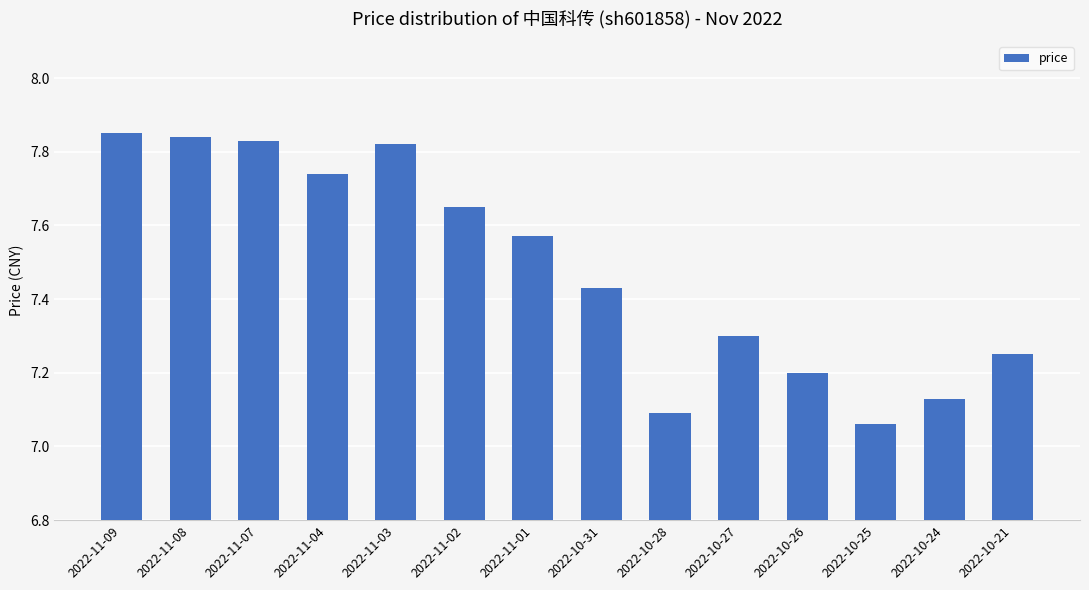

Is it true that the value at 2022-10-28 is 7.1?

True